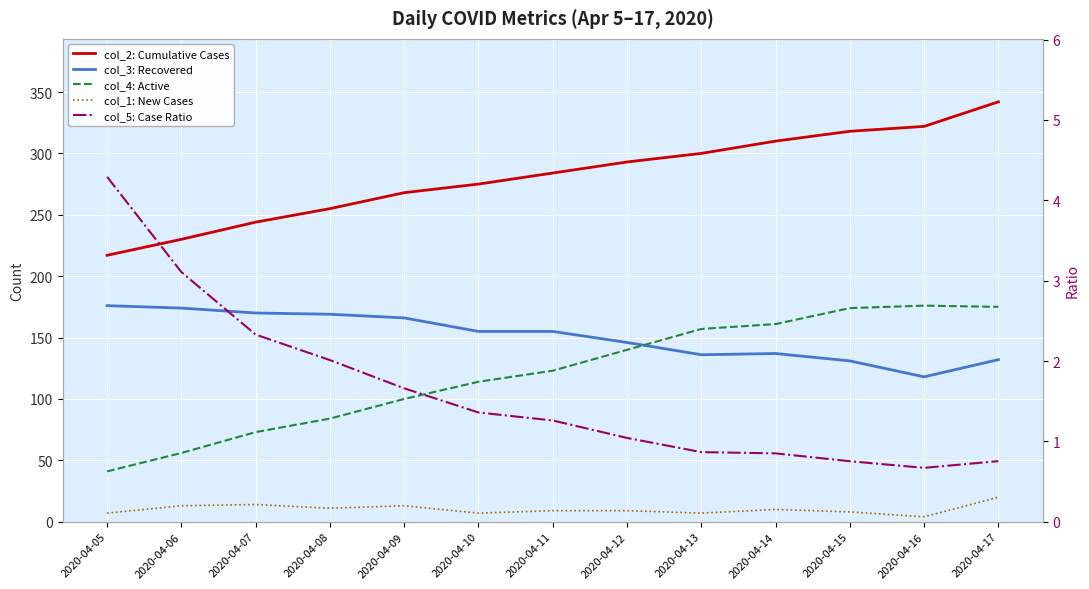

At which category is the sum across all series the highest?

2020-04-17